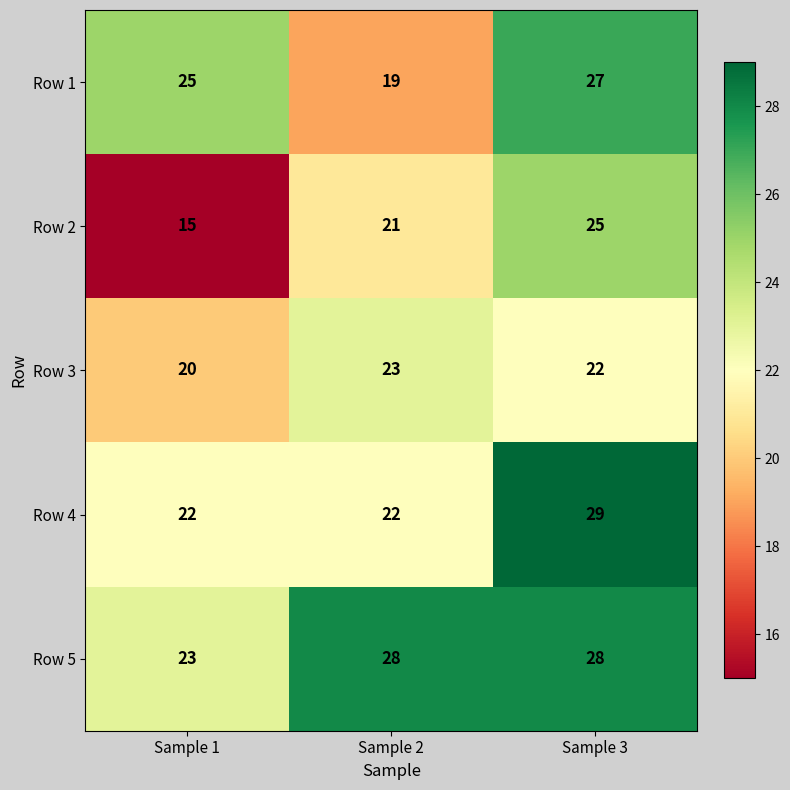

Is it true that Row 1 equals 35 at Sample 1?

False